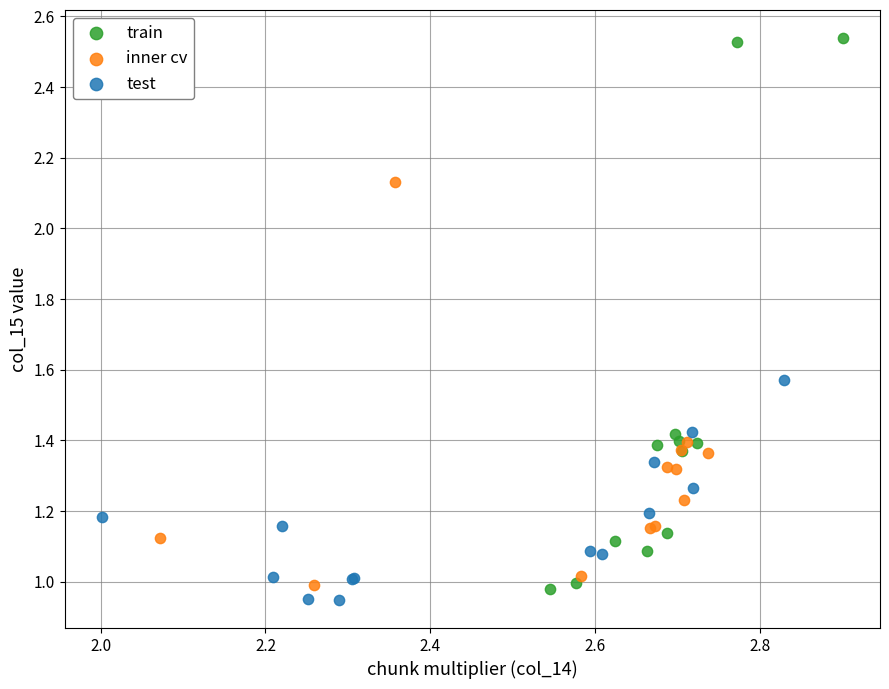

Which series contains the lowest Y value?

test